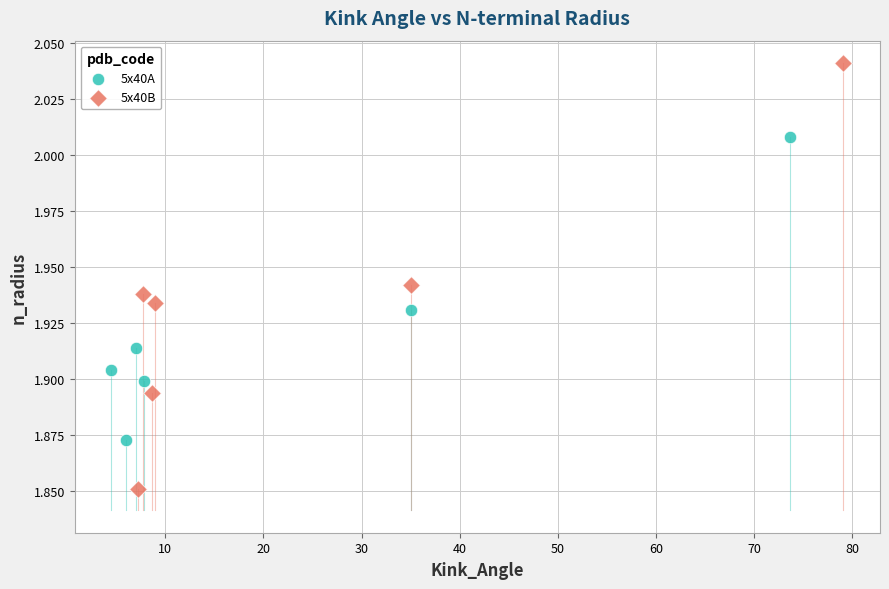

Which series reaches the maximum Y coordinate?

5x40B